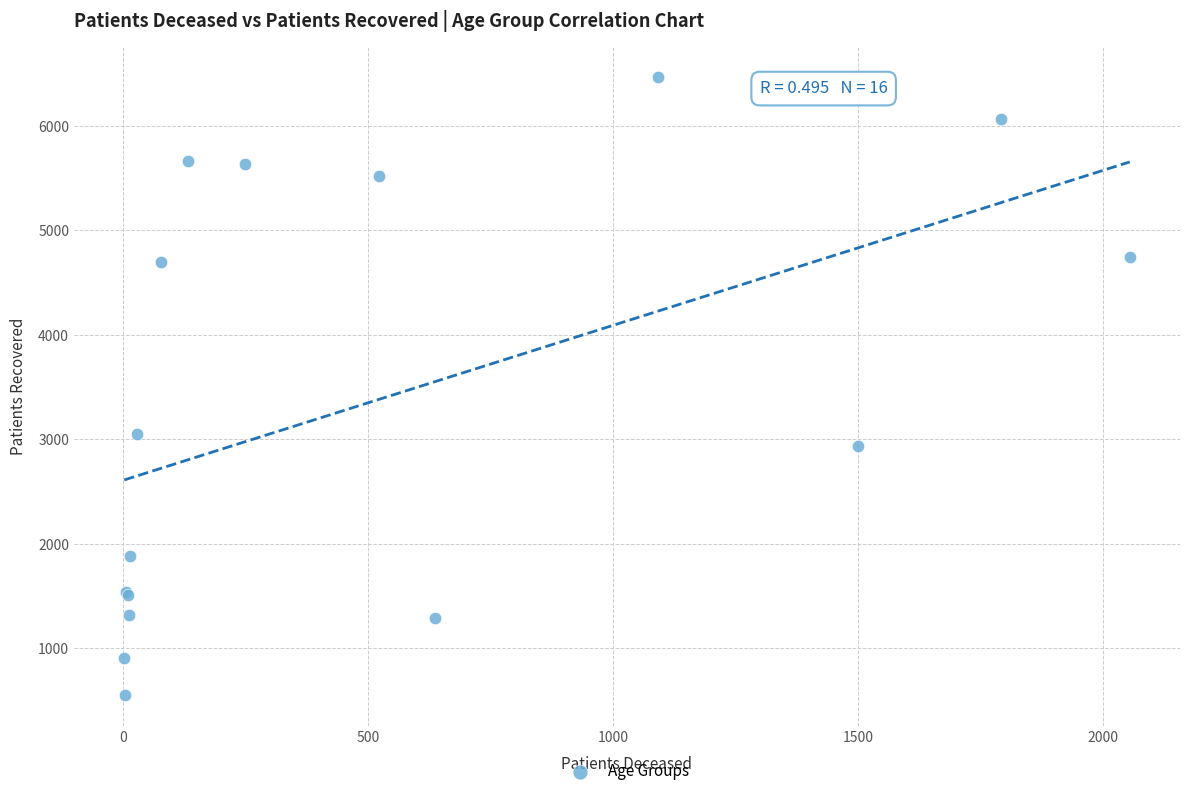

What Y value in the scatter plot is closest to 3510?

3047